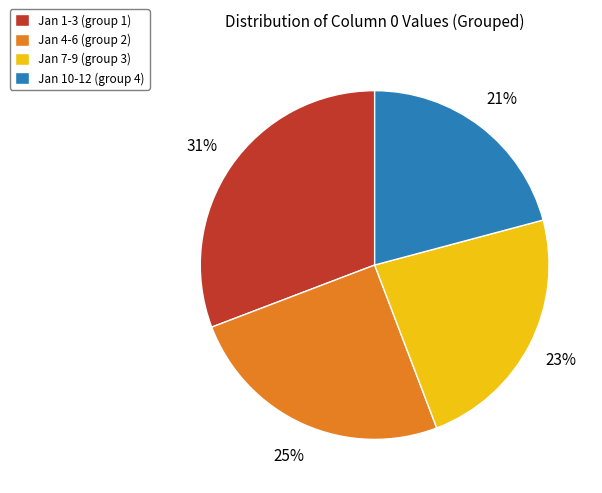

Count the number of slices in the pie.

4